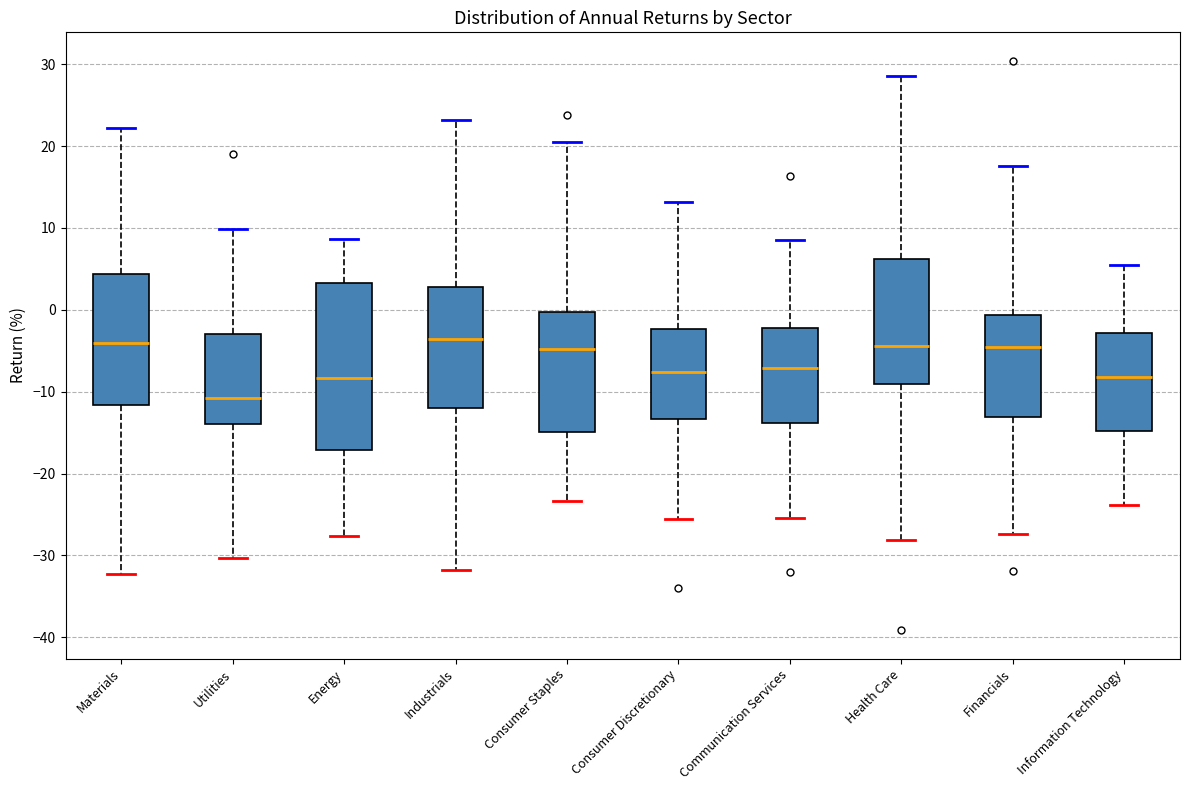

Reading left to right, read every box against the y-axis: the position of its median line, the range the box covers, and the ends of its whiskers. The values are not printed on the chart, so give them approximately, as read against the axis.

Materials: median -4, box -12 to 4, whiskers -32 to 22
Utilities: median -11, box -14 to -3, whiskers -30 to 10
Energy: median -8, box -17 to 3, whiskers -28 to 9
Industrials: median -4, box -12 to 3, whiskers -32 to 23
Consumer Staples: median -5, box -15 to 0, whiskers -23 to 21
Consumer Discretionary: median -8, box -13 to -2, whiskers -26 to 13
Communication Services: median -7, box -14 to -2, whiskers -25 to 9
Health Care: median -4, box -9 to 6, whiskers -28 to 29
Financials: median -5, box -13 to -1, whiskers -27 to 18
Information Technology: median -8, box -15 to -3, whiskers -24 to 6